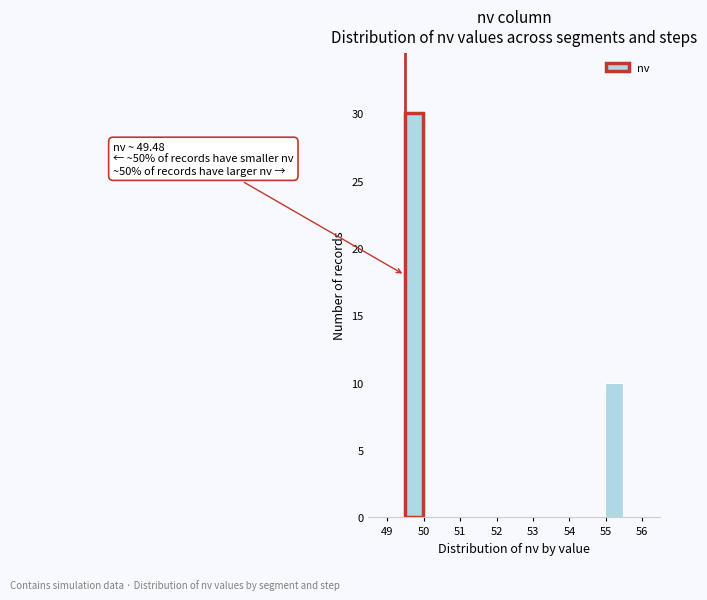

Which range on the x-axis has the tallest bar?

49.5 to 50.0